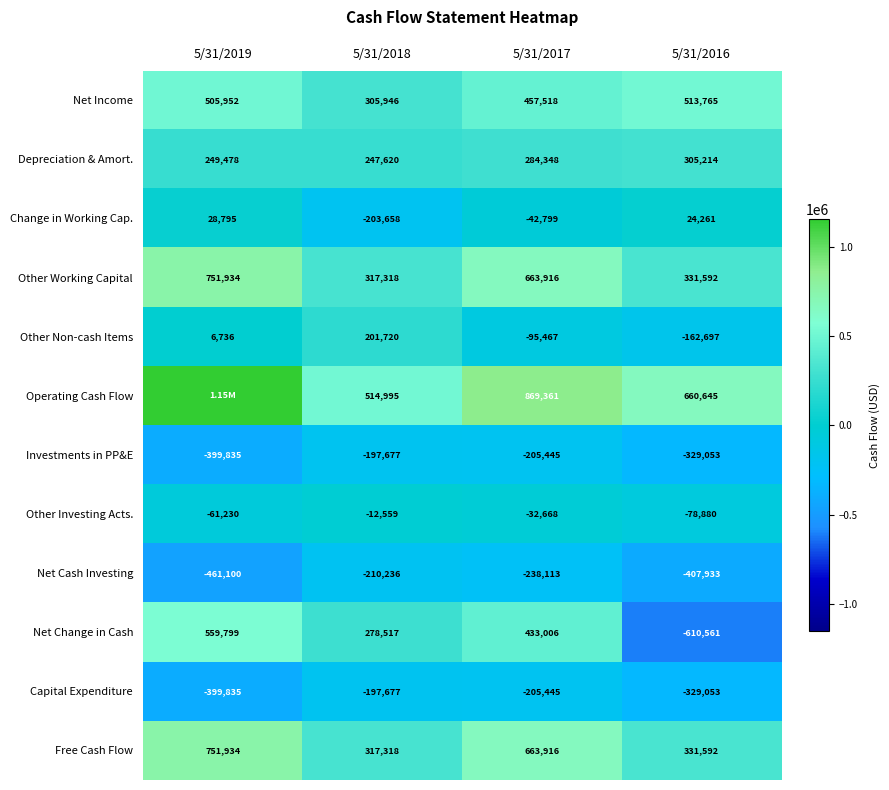

What is the difference between the Net Change in Cash values at 5/31/2017 and 5/31/2019?

126793